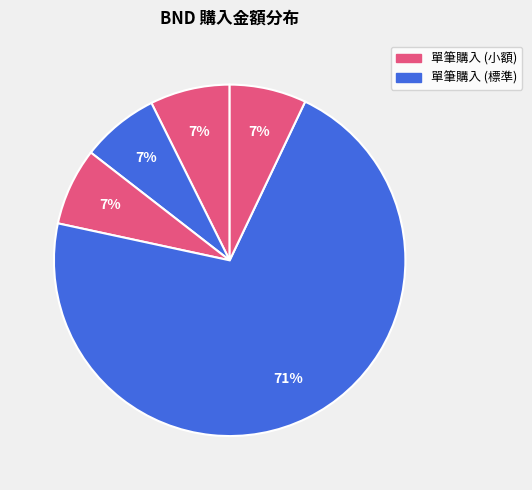

How many segments does this pie chart have?

5